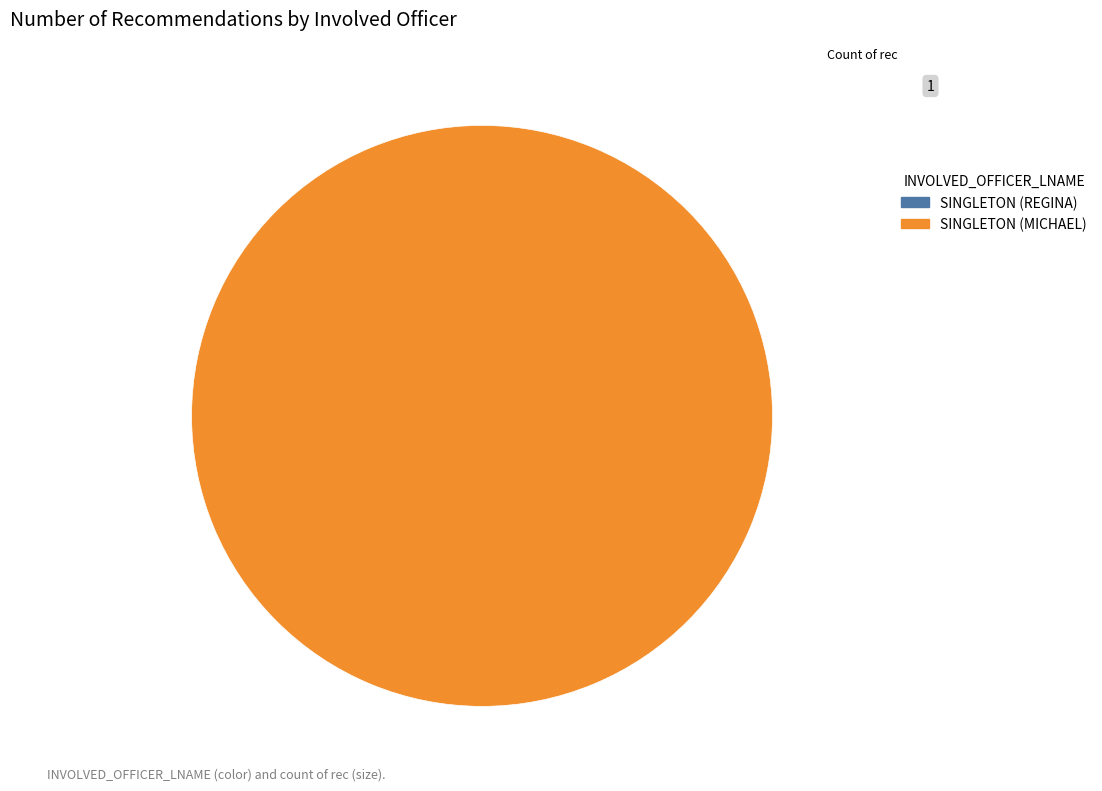

Is there any slice that represents more than half of the pie?

Yes